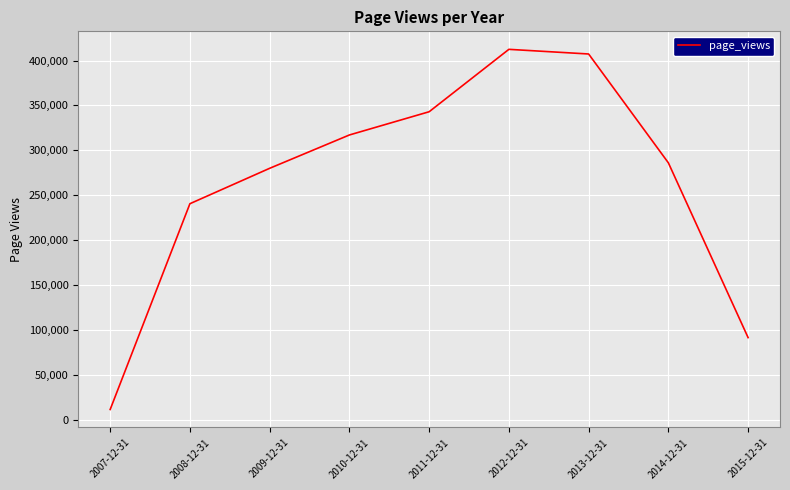

What position from the left is 2008-12-31?

2